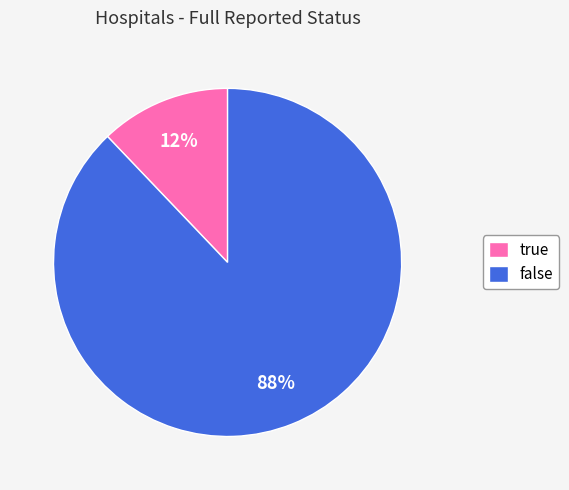

Approximately how many times larger is the value at true compared to false?

0.1